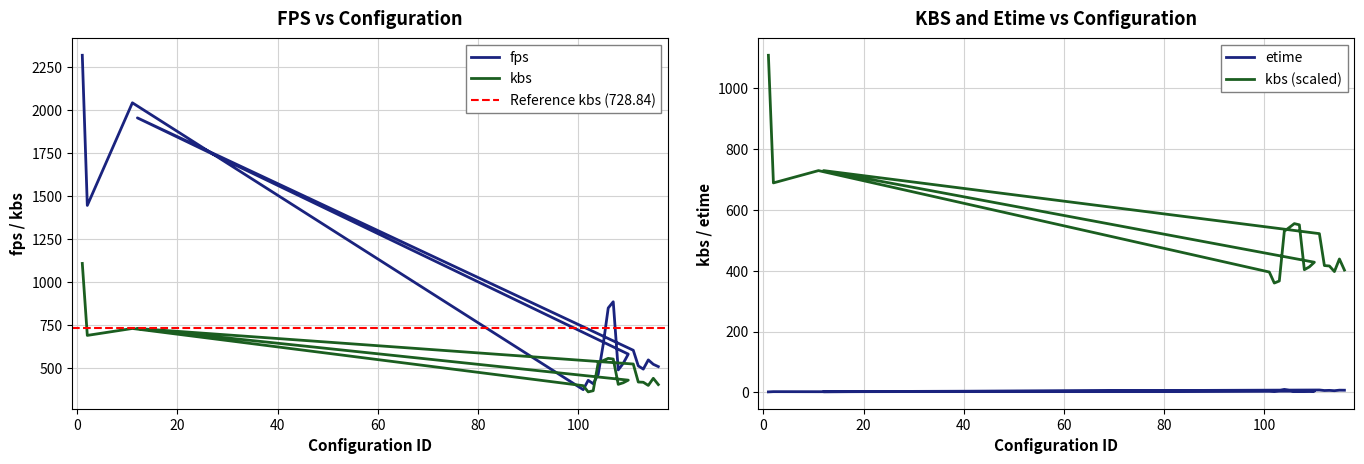

What position from the right is 101?

17